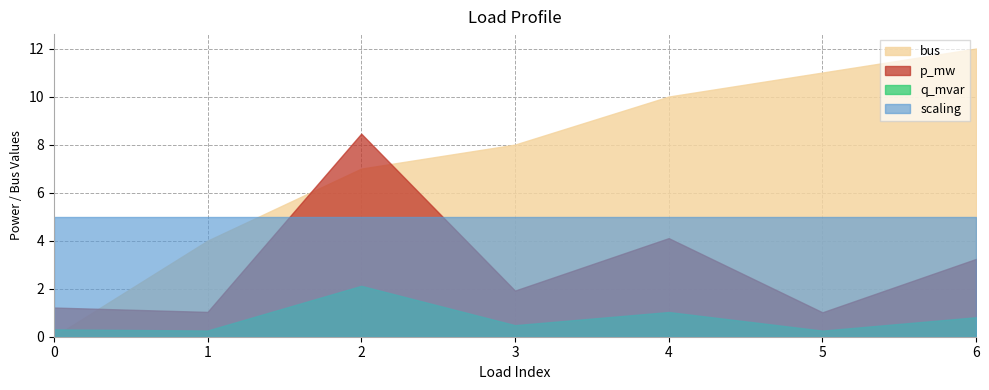

How many times do p_mw and bus cross each other?

3